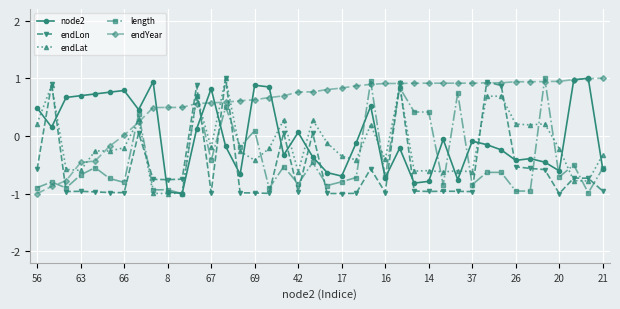

What is the value of the endLon point at the 16th from the left?

-1.0